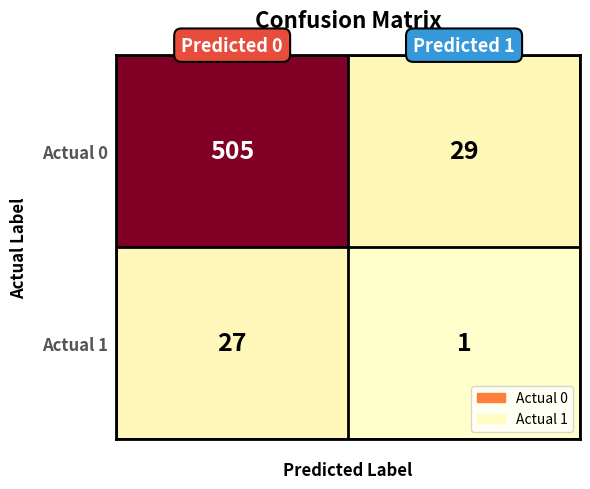

Rank the series by their average value, from highest to lowest.

Actual 0, Actual 1